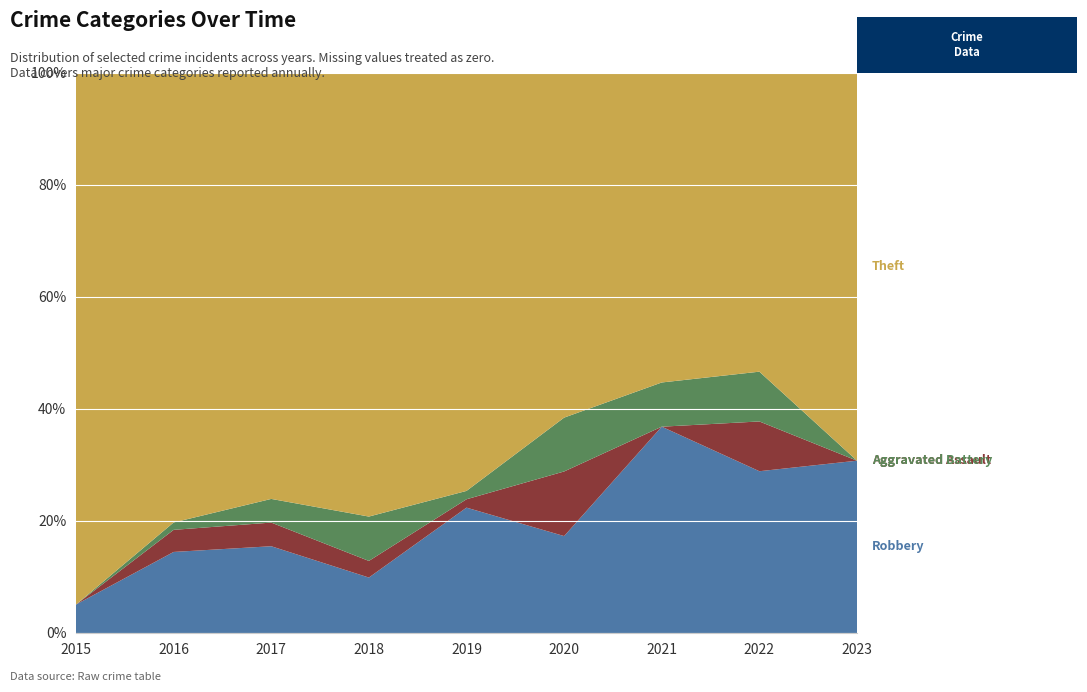

Reading left to right, extract all data points from this chart.

Robbery: 2015=3	2016=11	2017=11	2018=10	2019=15	2020=9	2021=14	2022=13	2023=4
Aggravated Assault: 2015=0	2016=3	2017=3	2018=3	2019=1	2020=6	2021=0	2022=4	2023=0
Aggravated Battery: 2015=0	2016=1	2017=3	2018=8	2019=1	2020=5	2021=3	2022=4	2023=0
Theft: 2015=56	2016=61	2017=54	2018=80	2019=50	2020=32	2021=21	2022=24	2023=9